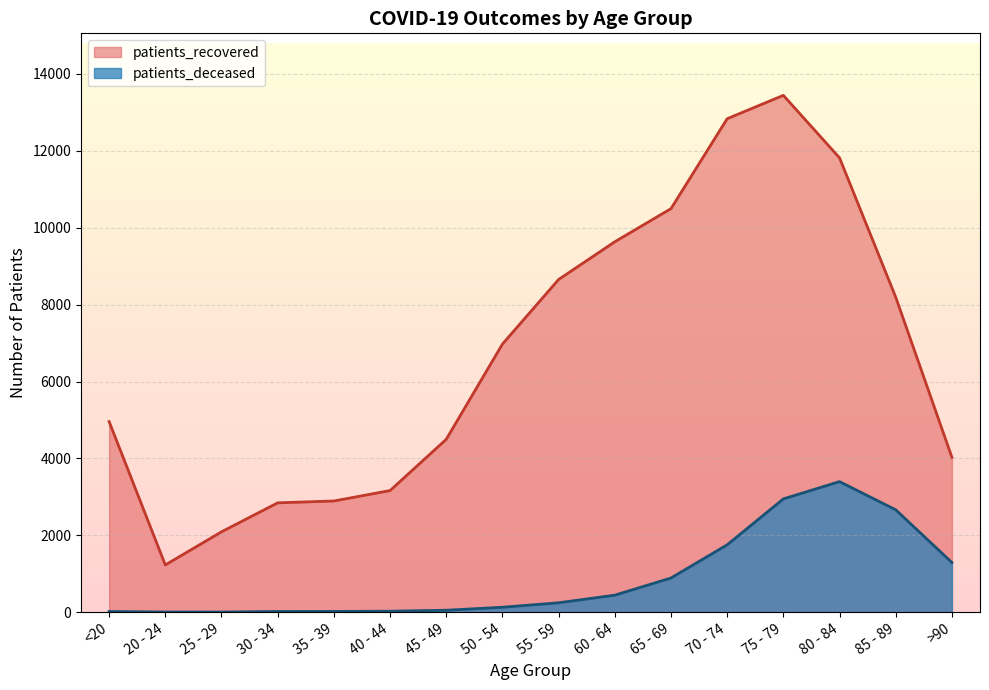

Which series has the largest range (max minus min)?

patients_recovered